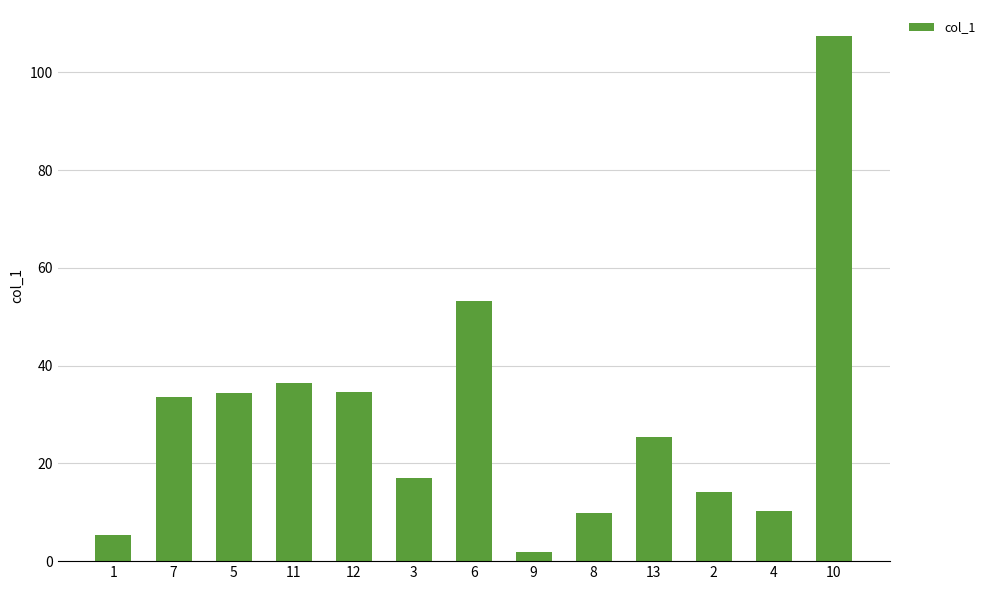

What is the difference between the values at 2 and 8?

4.4